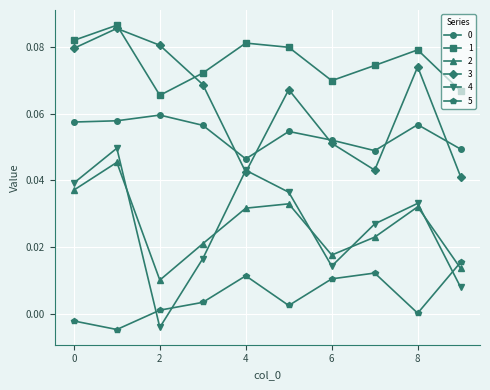

Which series has the largest range (max minus min)?

4